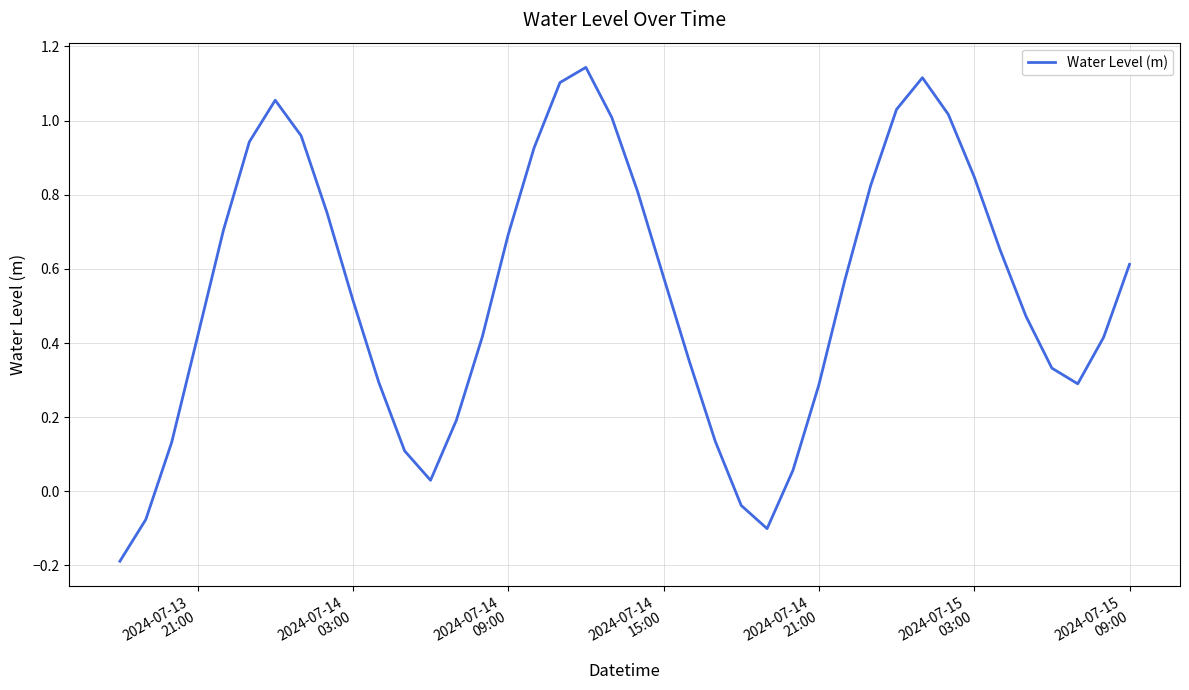

What is the difference between the maximum and minimum values?

1.3